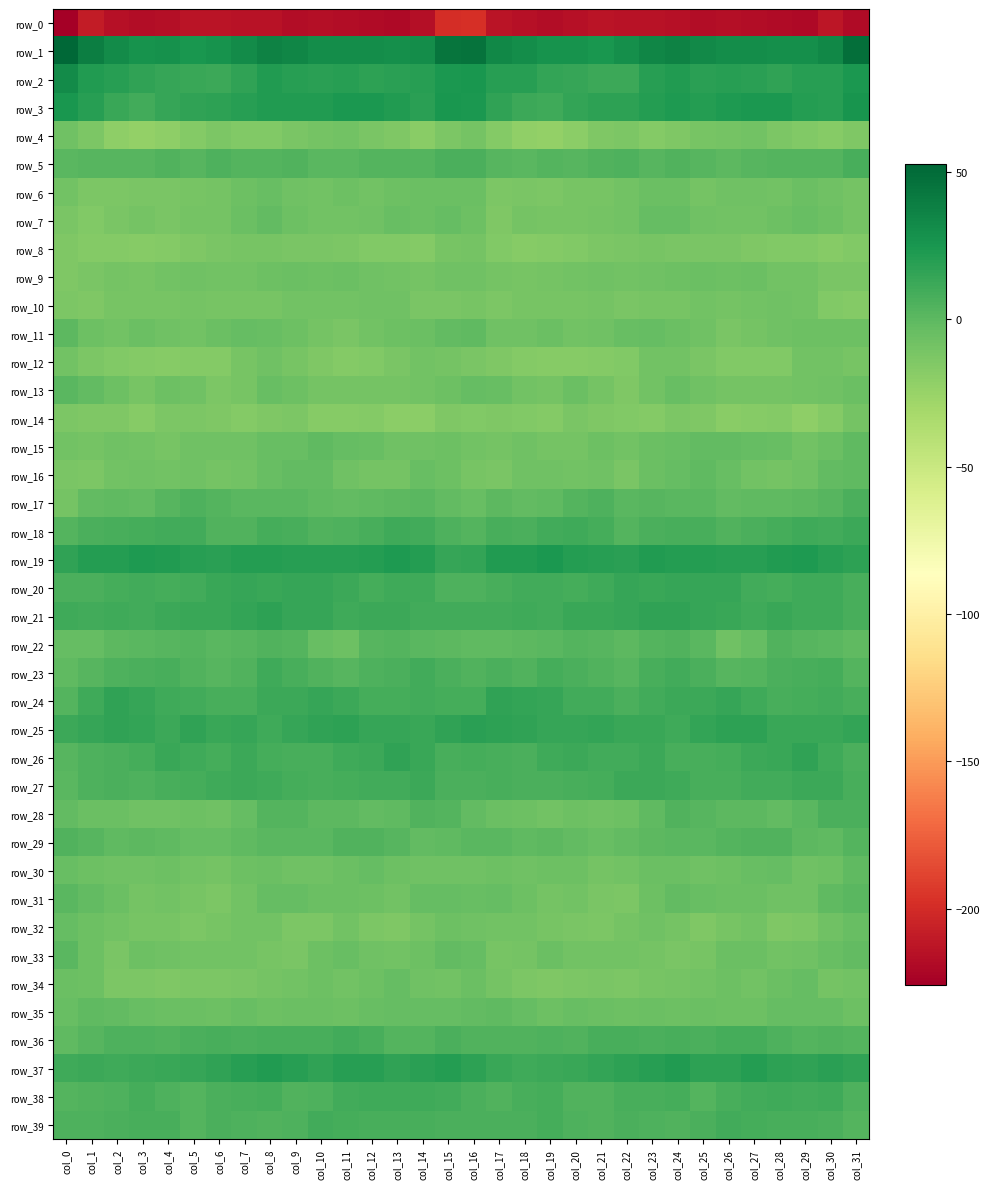

Is the value of row_0 at col_5 greater than the value of row_29 at col_18?

No